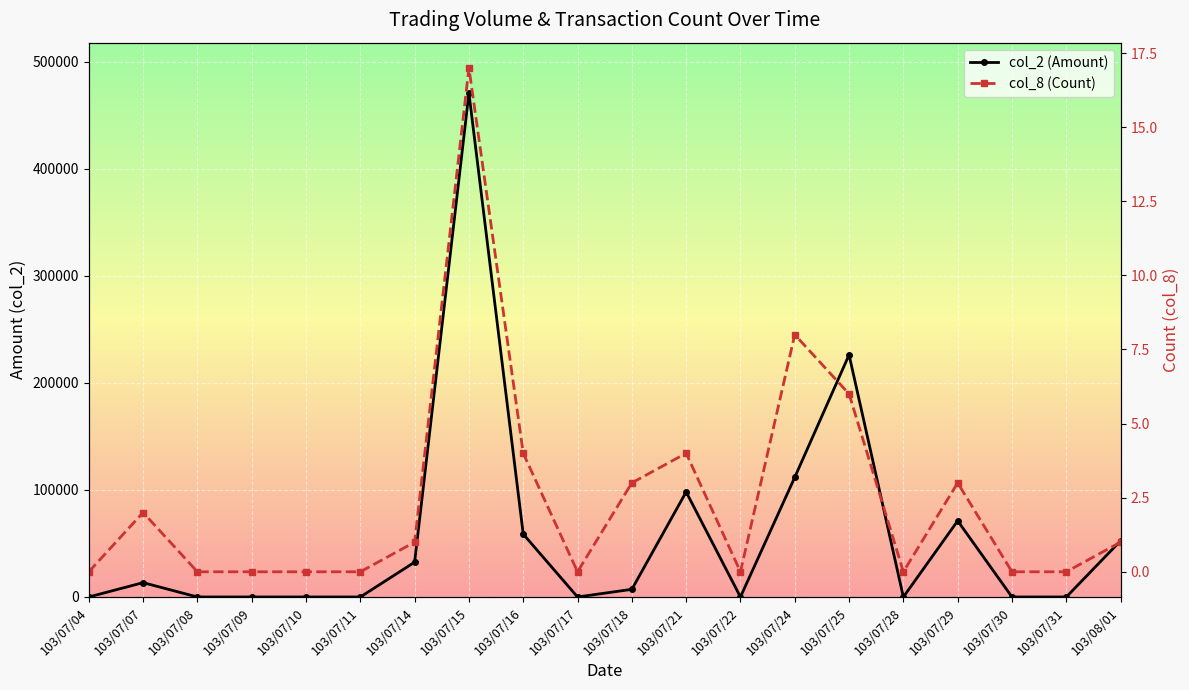

Rank the series by their average value, from highest to lowest.

col_2 (Amount), col_8 (Count)